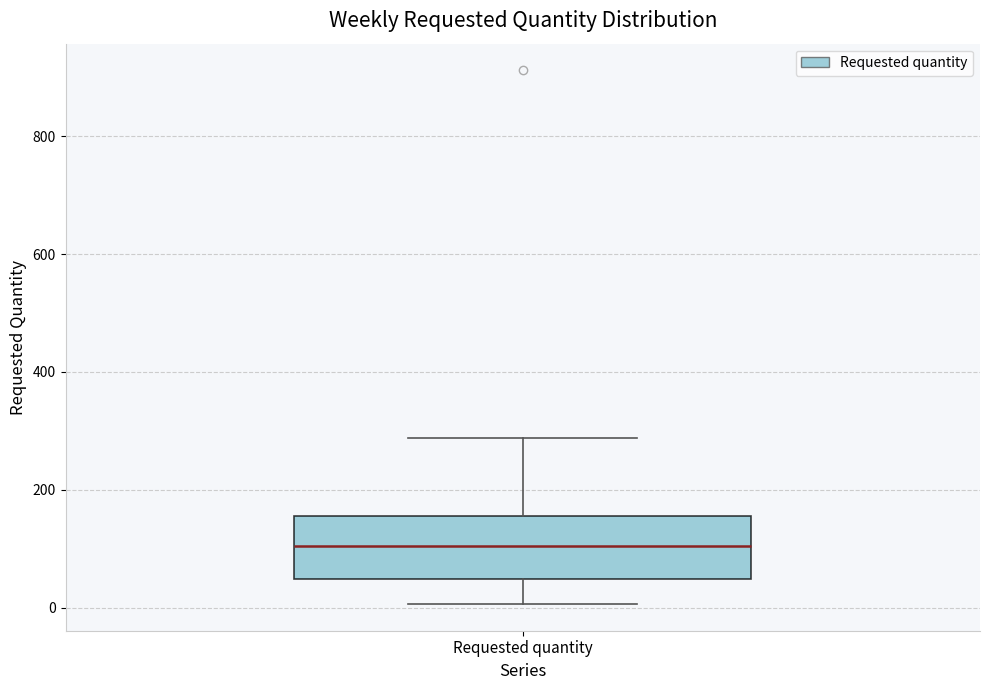

Read this box plot against the y-axis: the position of the median line, the range covered by the box, and the ends of both whiskers. The values are not printed on the chart, so give them approximately, as read against the axis.

median 100, box 40 to 160, whiskers 0 to 280